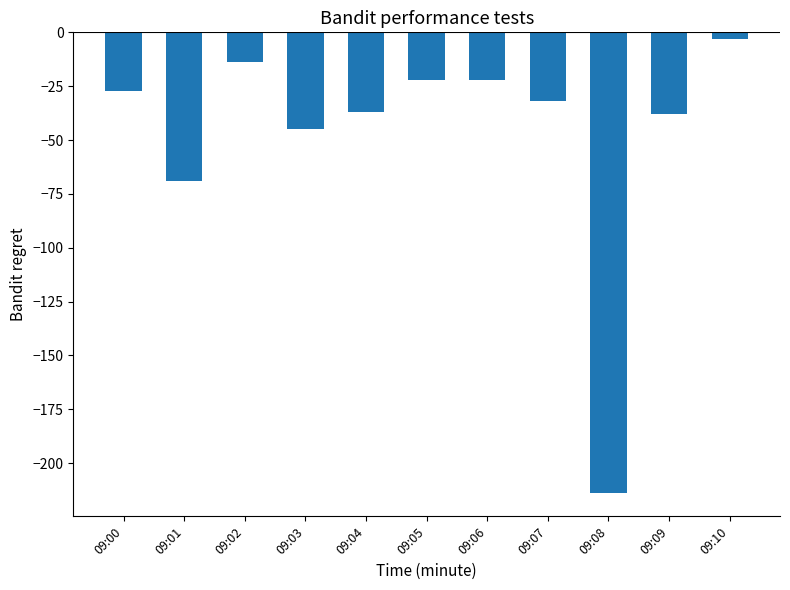

What is the value of the 8th bar from the left?

-32